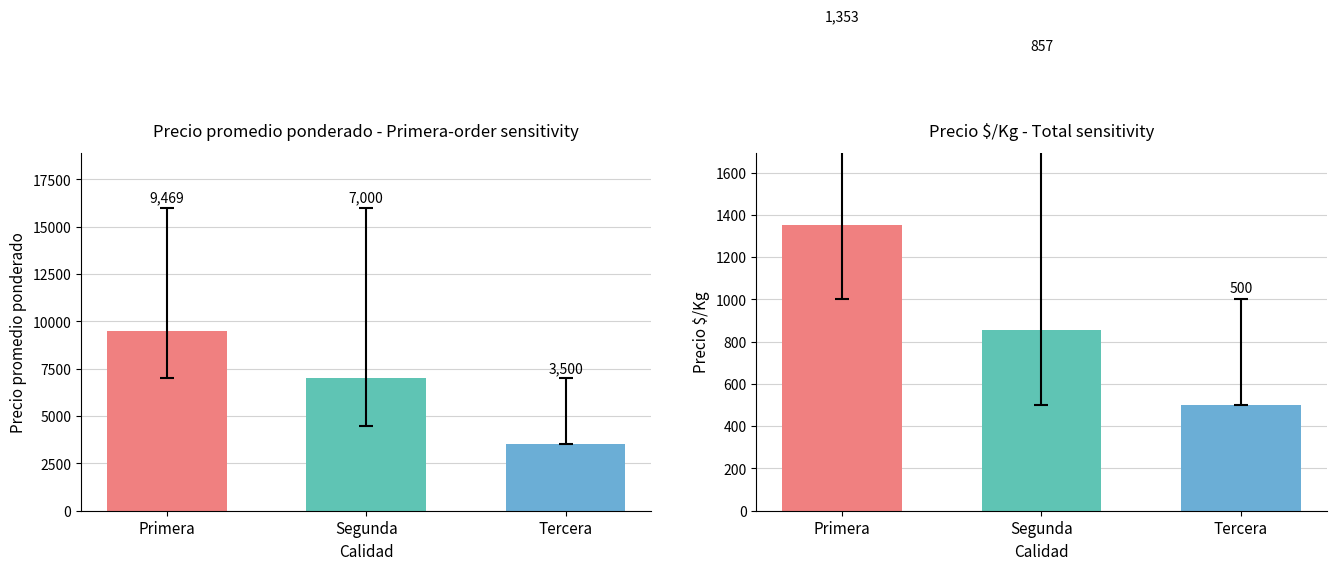

The Precio $/Kg series shows 1916 at Primera. True or false?

False